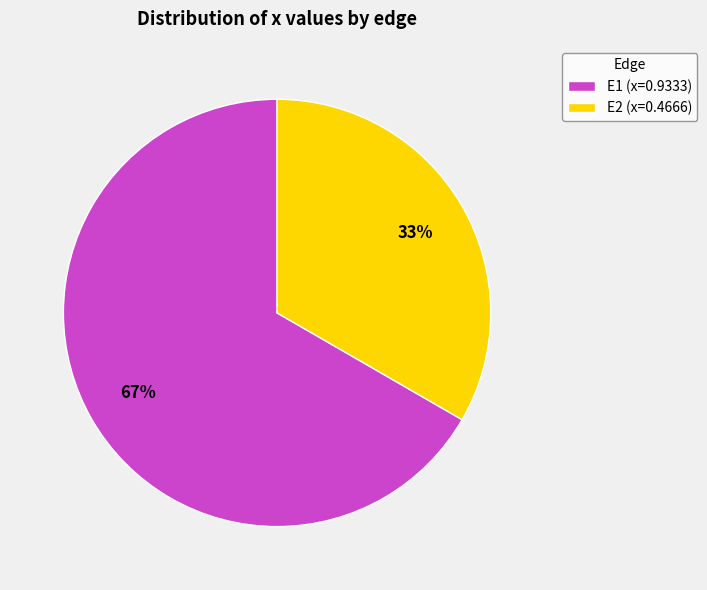

Rank the categories by value from highest to lowest.

E1, E2